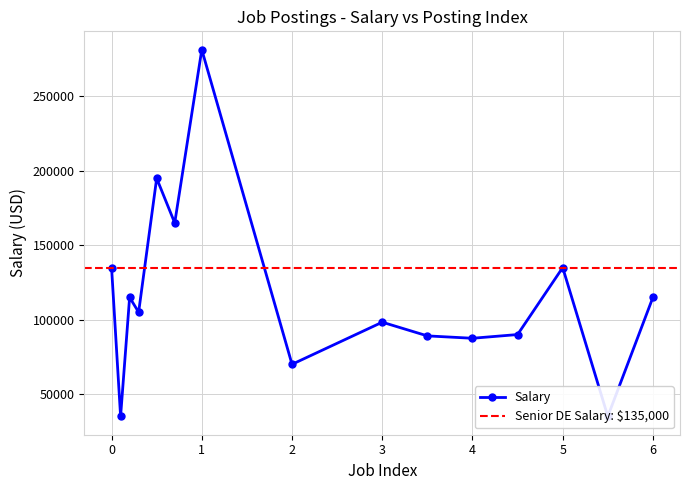

The chart shows a value of 50940.3 at Data Analyst (Malta). True or false?

False